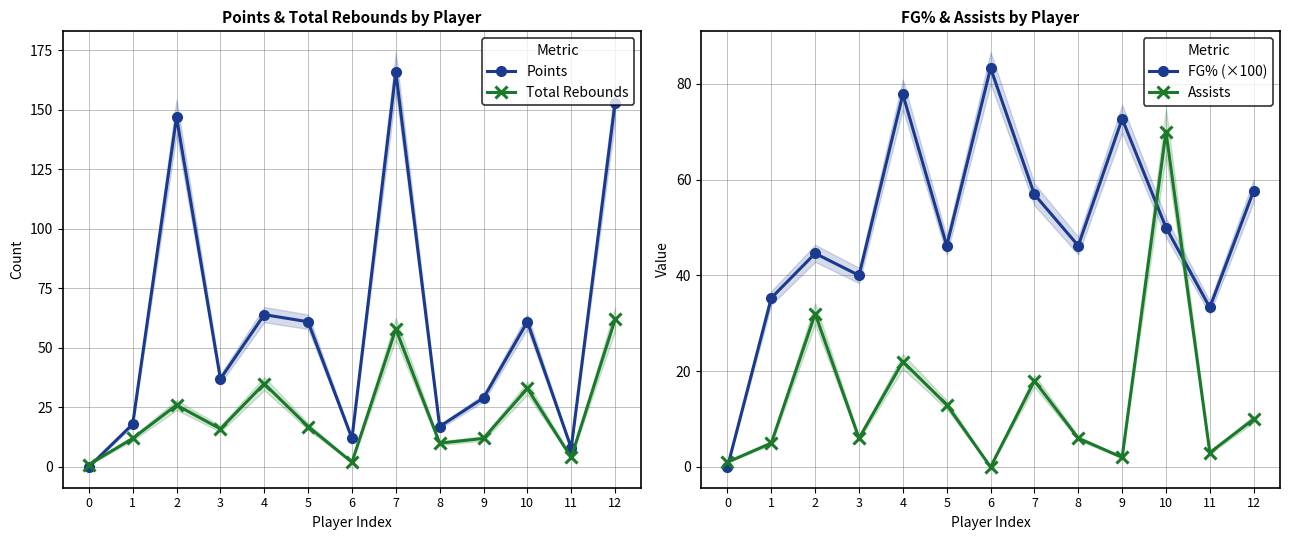

What is the approximate value of FG% (×100) at 6?

83.3